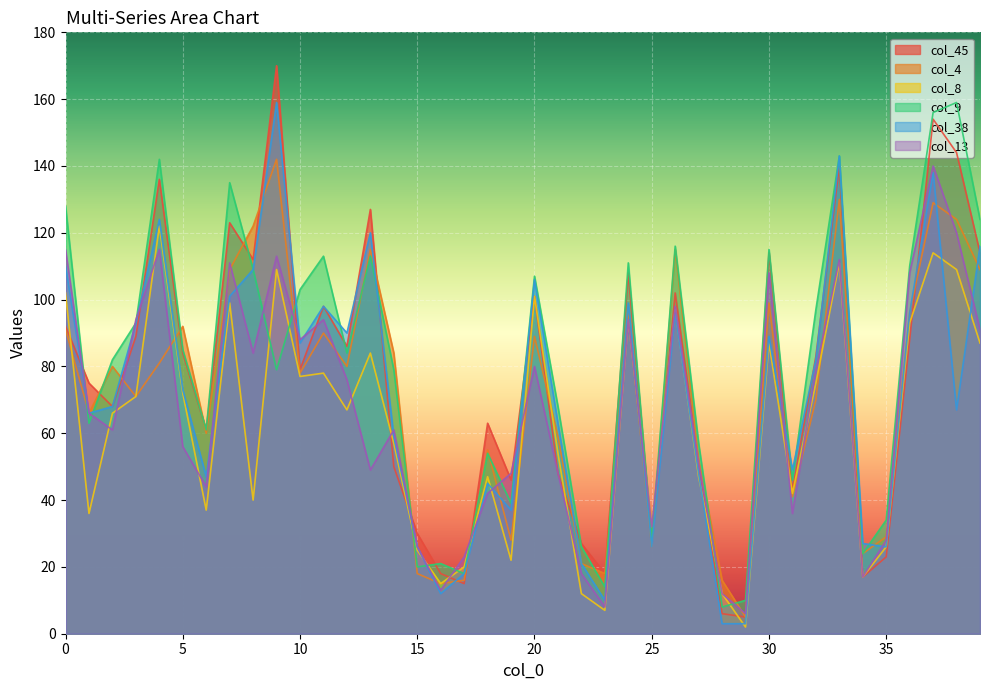

What is the sum of the col_45 values at 8 and 39?

226